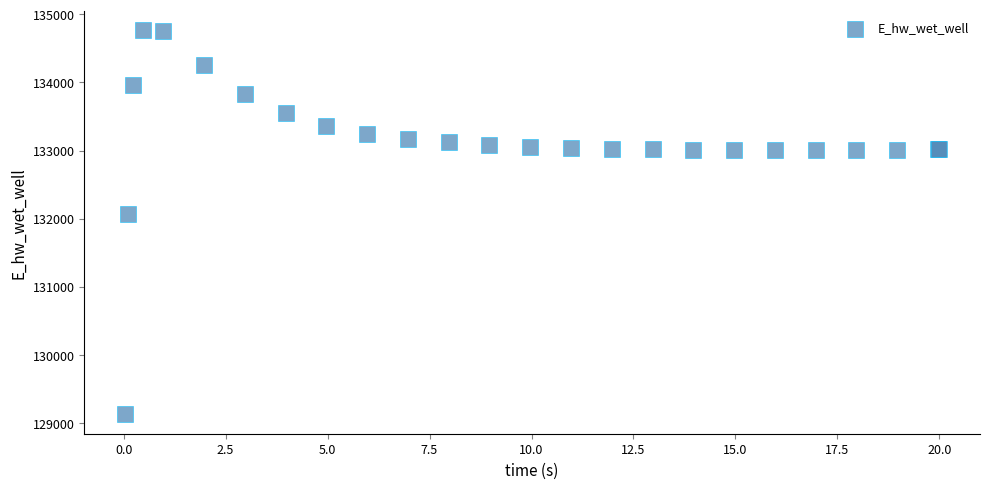

What Y value in the scatter plot is closest to 131948?

132071.8